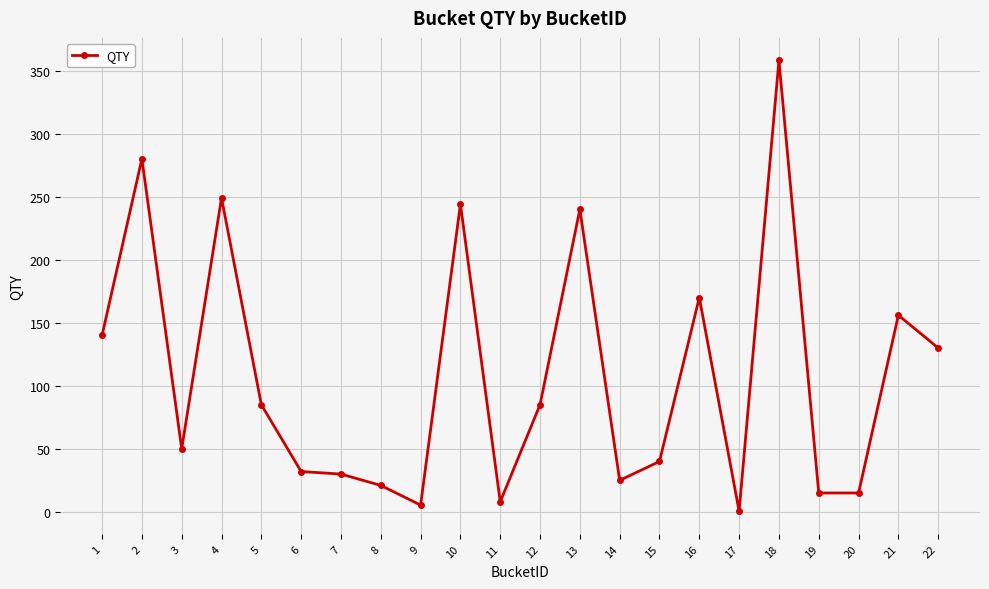

Approximately how many times larger is the value at 12 compared to 7?

2.8